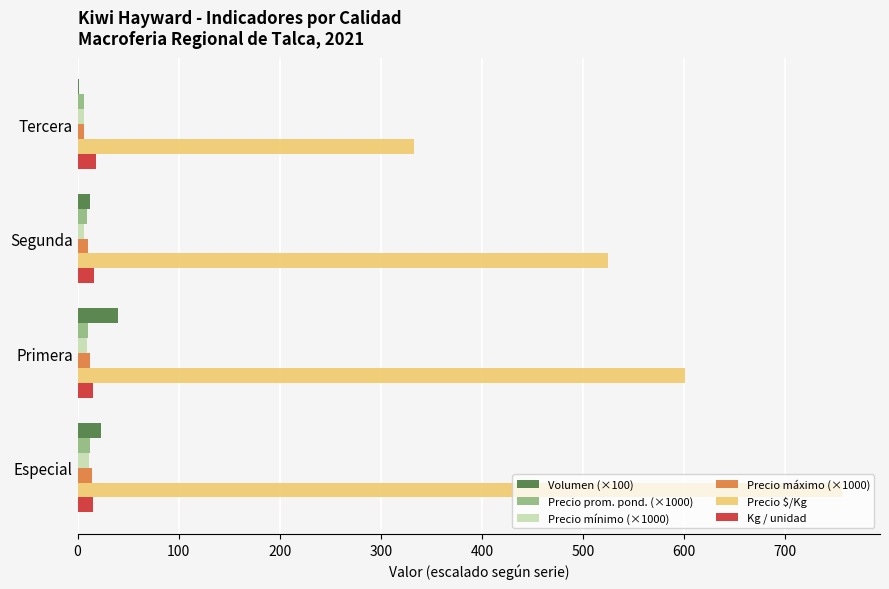

Between Especial and Tercera, which series saw the biggest shift?

Precio $/Kg